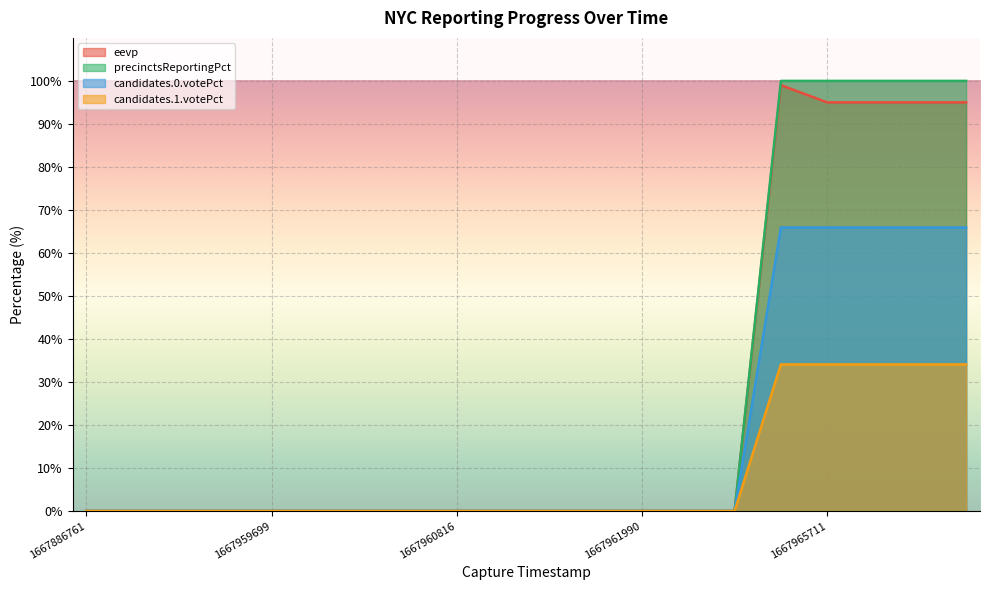

What are all the series names shown in the legend?

eevp, precinctsReportingPct, candidates.0.votePct, candidates.1.votePct